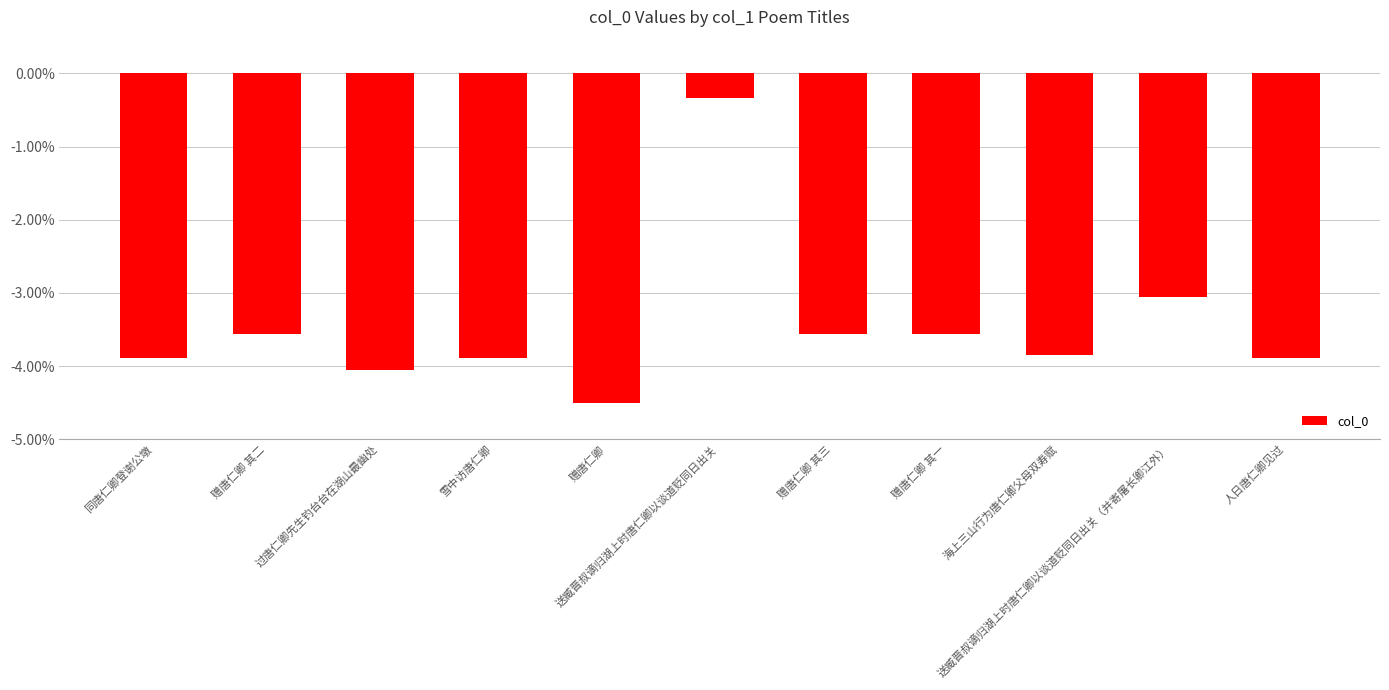

What is the value of the 8th bar from the left?

-3.6